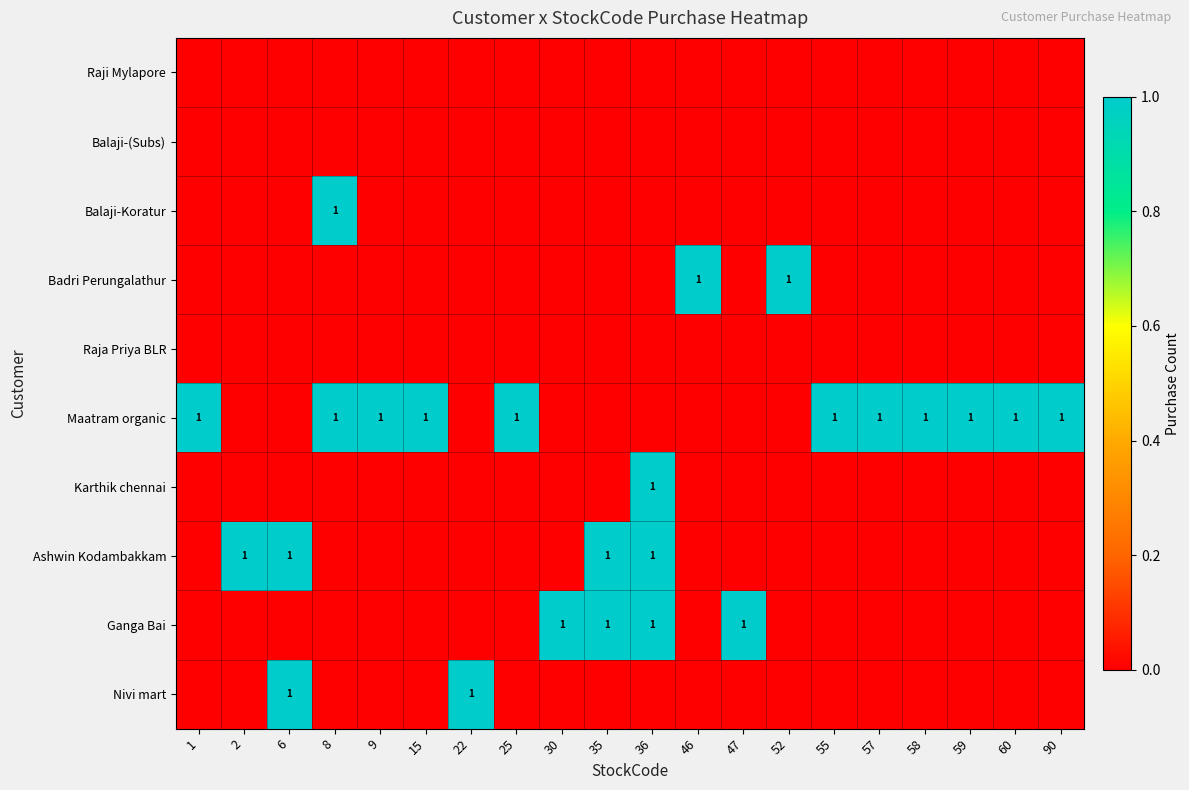

What is the difference between the maximum and minimum values in the Ganga Bai series?

1